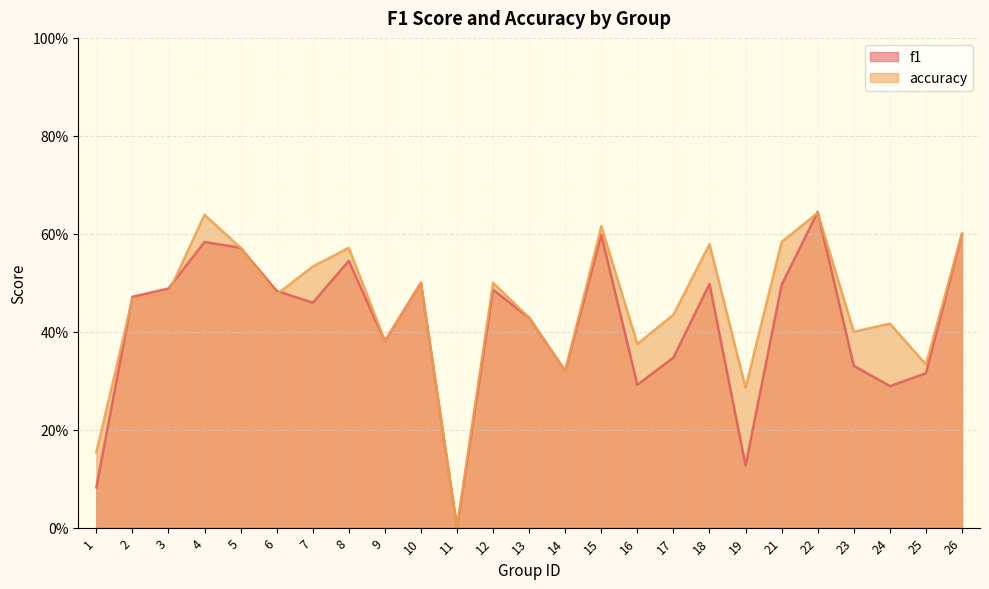

Between which two adjacent categories do accuracy and f1 first intersect?

1 and 2